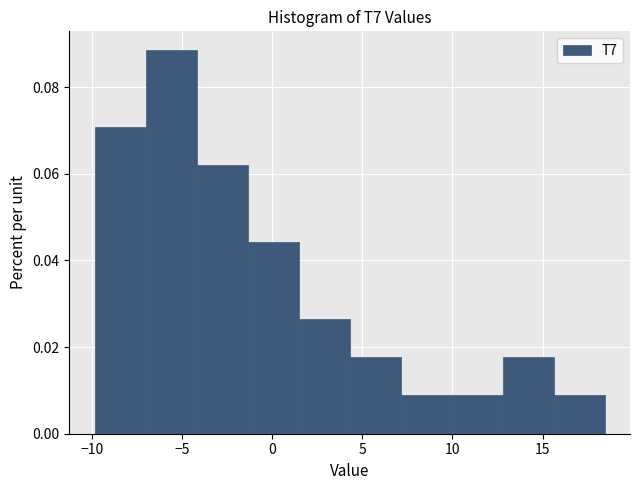

Which range on the x-axis has the tallest bar?

-7.0 to -4.0